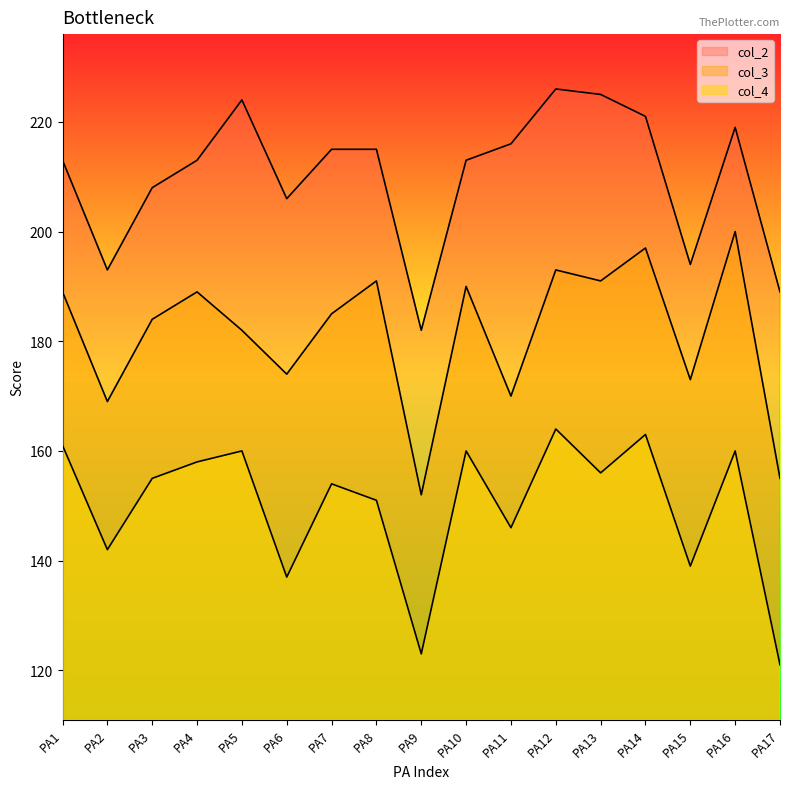

What is the difference between the col_4 values at PA9 and PA15?

16